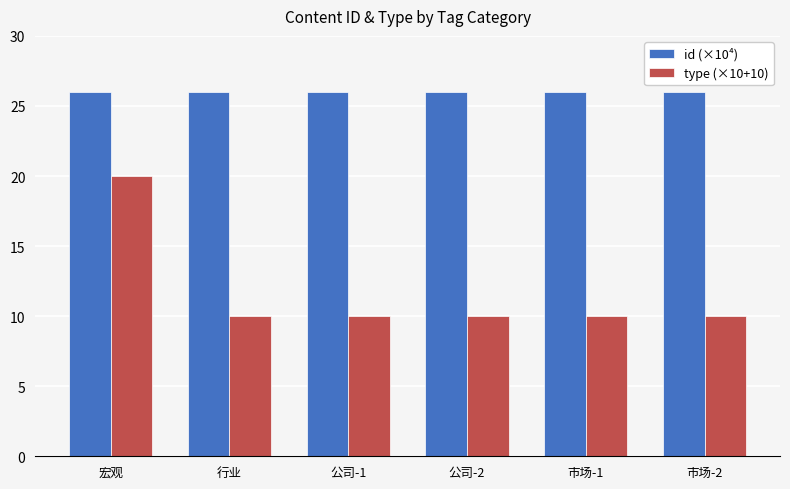

What is the maximum value for id (×10⁴)?

26.0